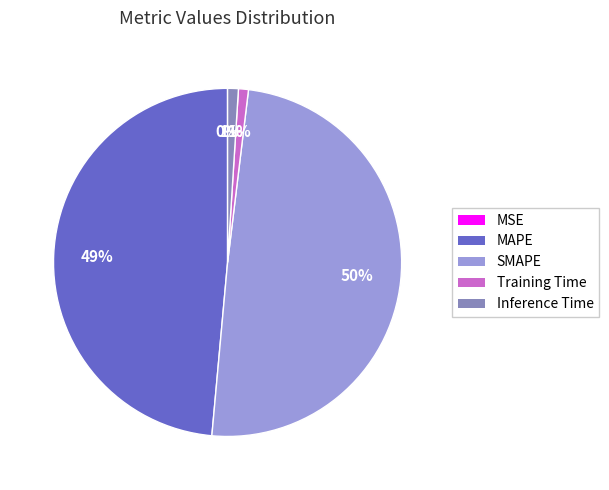

Is Inference Time the majority of the pie?

No